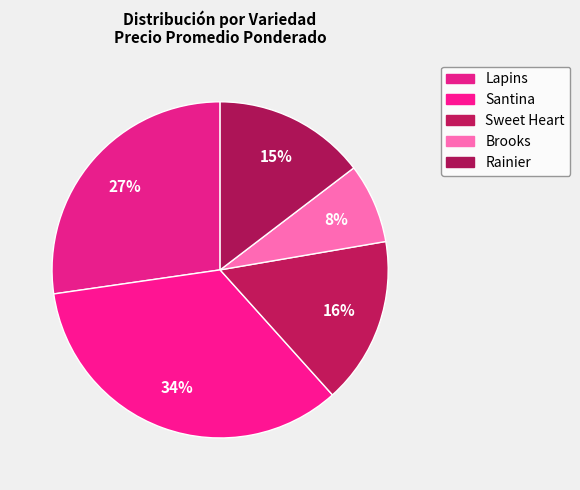

Count the number of slices in the pie.

5